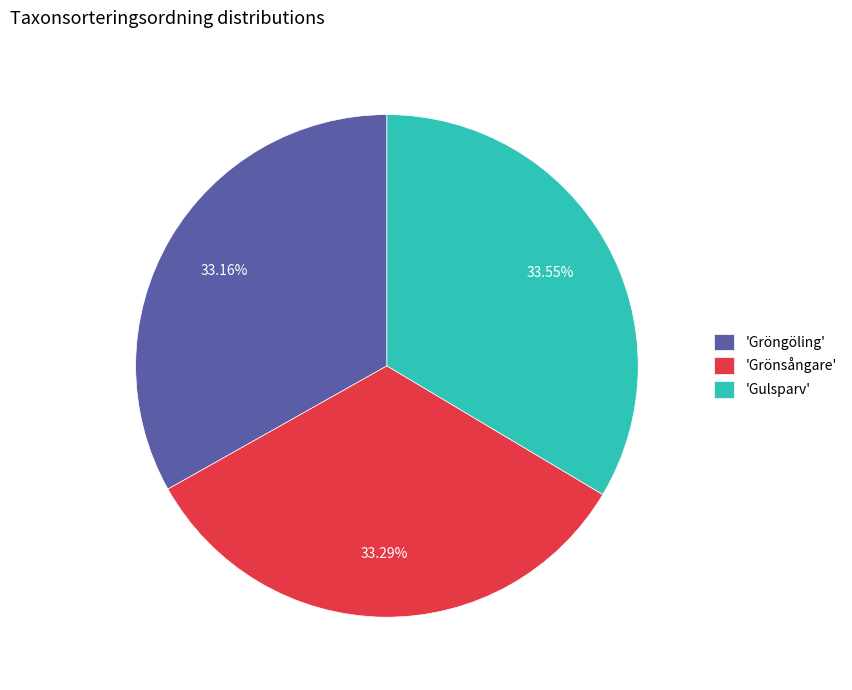

What is the ratio of the value at 'Gulsparv' to the value at 'Grönsångare'?

1.0